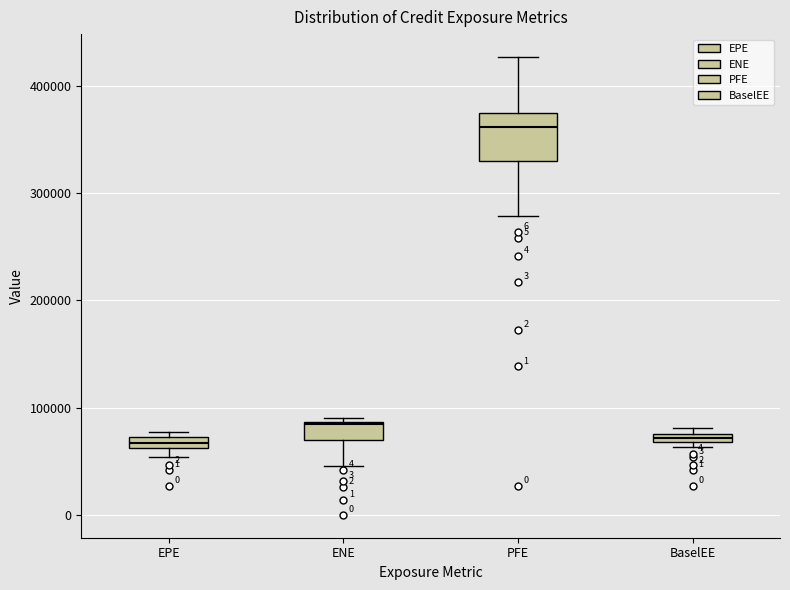

Which box is the tallest, from its lower edge to its upper edge?

PFE